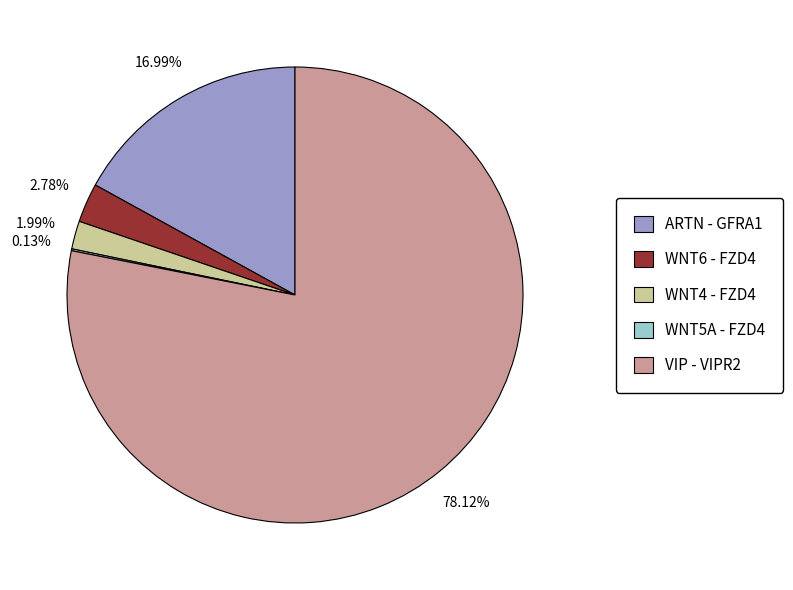

Which category accounts for the majority?

VIP - VIPR2